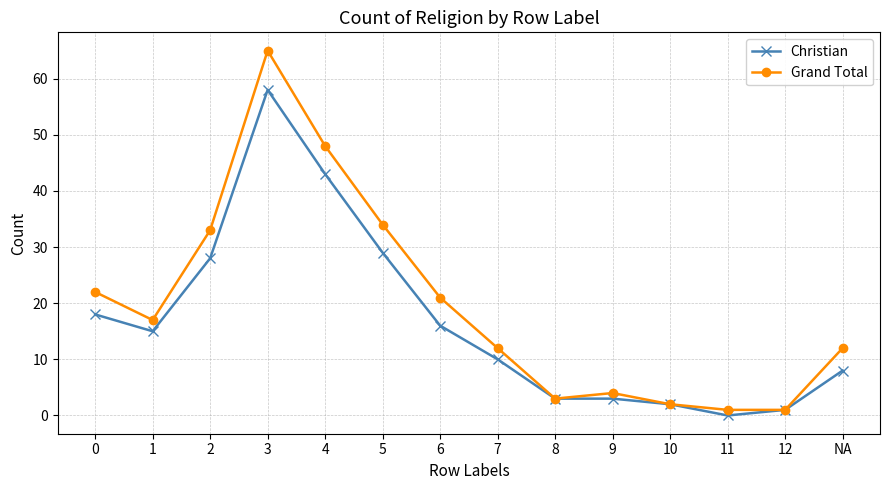

Which series has the largest range (max minus min)?

Grand Total